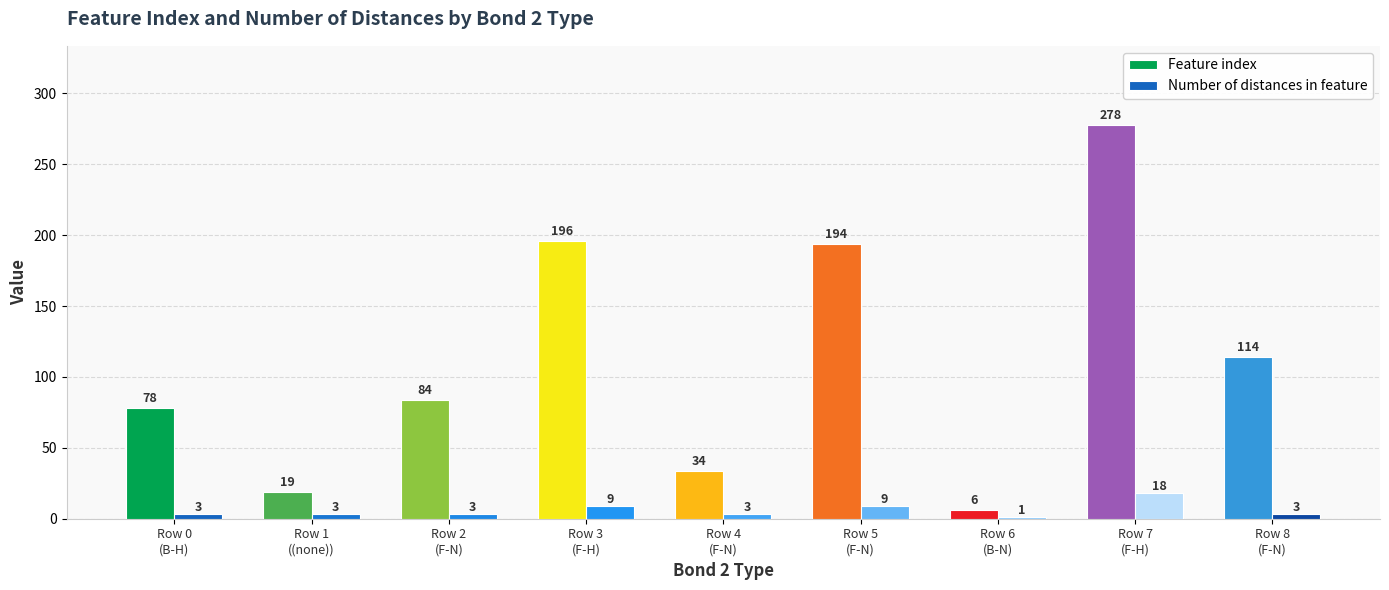

What is the average value of the Number of distances in feature series?

6